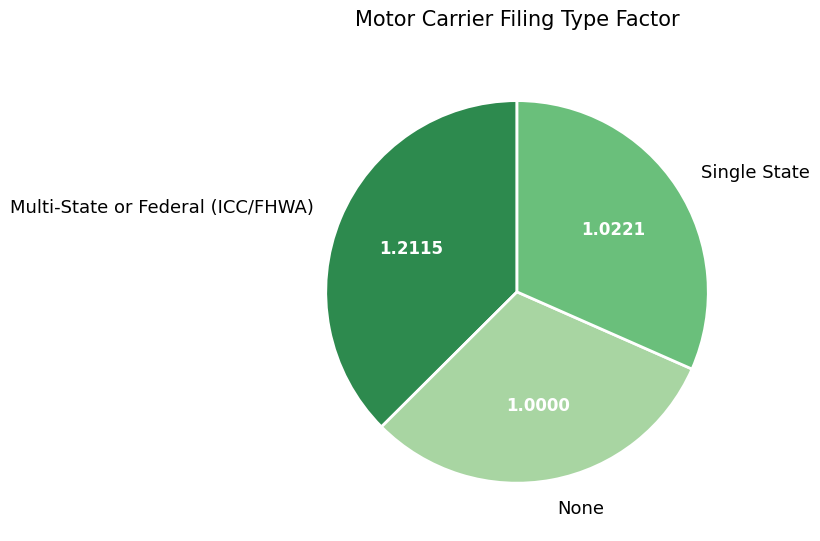

Combined, do None and Single State account for over 50%?

Yes